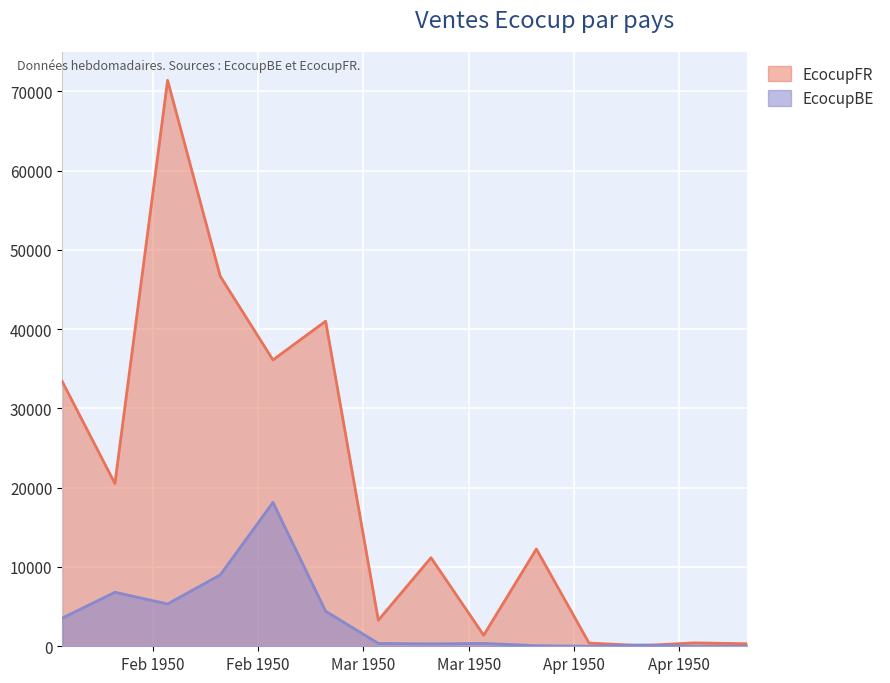

Reading left to right, transcribe all the data shown in this chart.

EcocupFR: 18295=33395.1	18302=20524.5	18309=71378.0	18316=46657.4	18323=36114.8	18330=41000.6	18337=3288.5	18344=11172.6	18351=1392.0	18358=12269.0	18365=403.2	18372=88.3	18379=428.4	18386=319.9
EcocupBE: 18295=3550.8	18302=6808.7	18309=5335.8	18316=9001.4	18323=18144.0	18330=4417.2	18337=363.0	18344=302.5	18351=363.0	18358=72.6	18365=0.0	18372=165.3	18379=0.0	18386=0.0